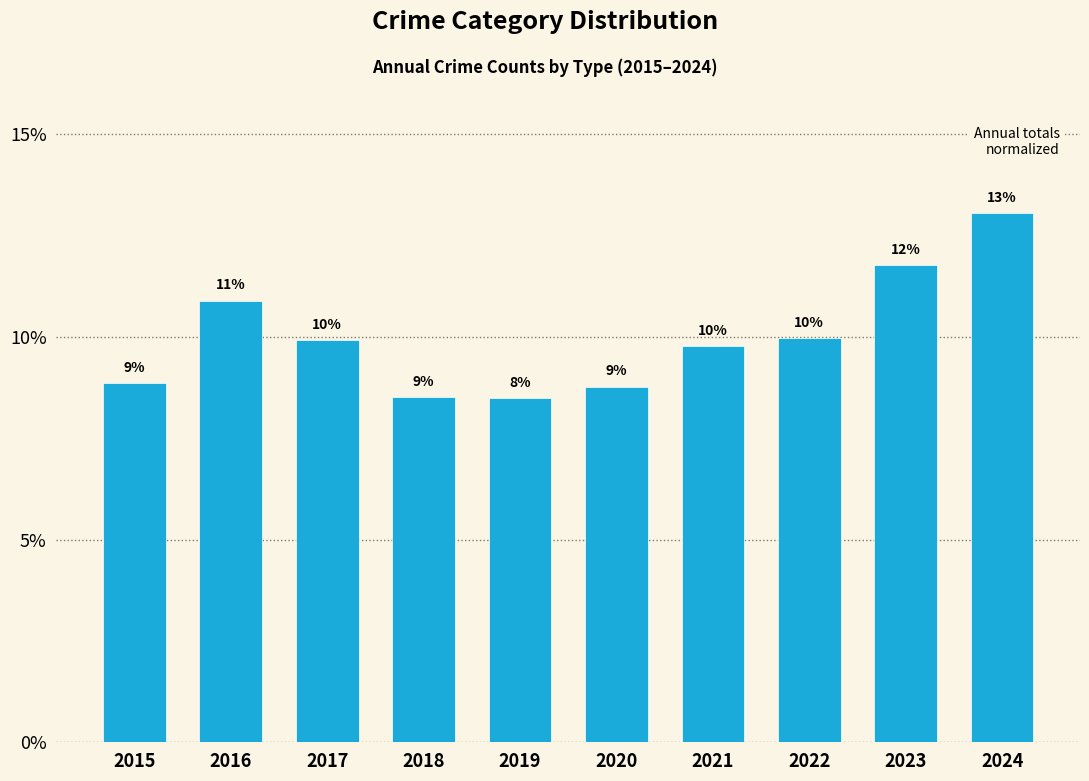

Does the chart contain any negative values?

No